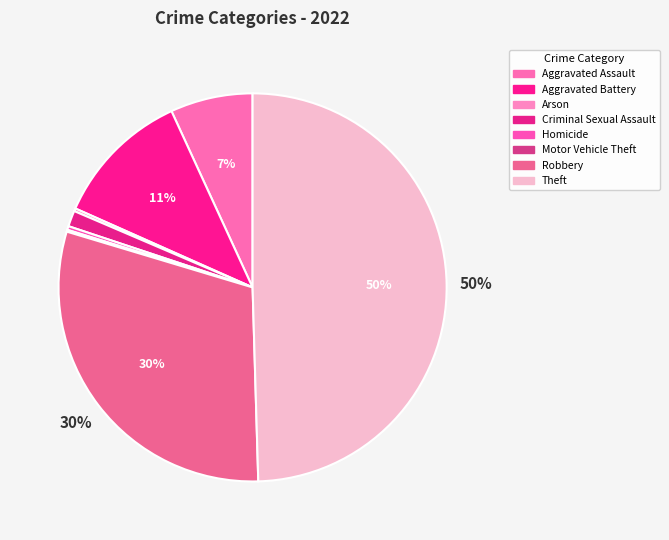

Which category has the smallest portion of the pie?

Motor Vehicle Theft